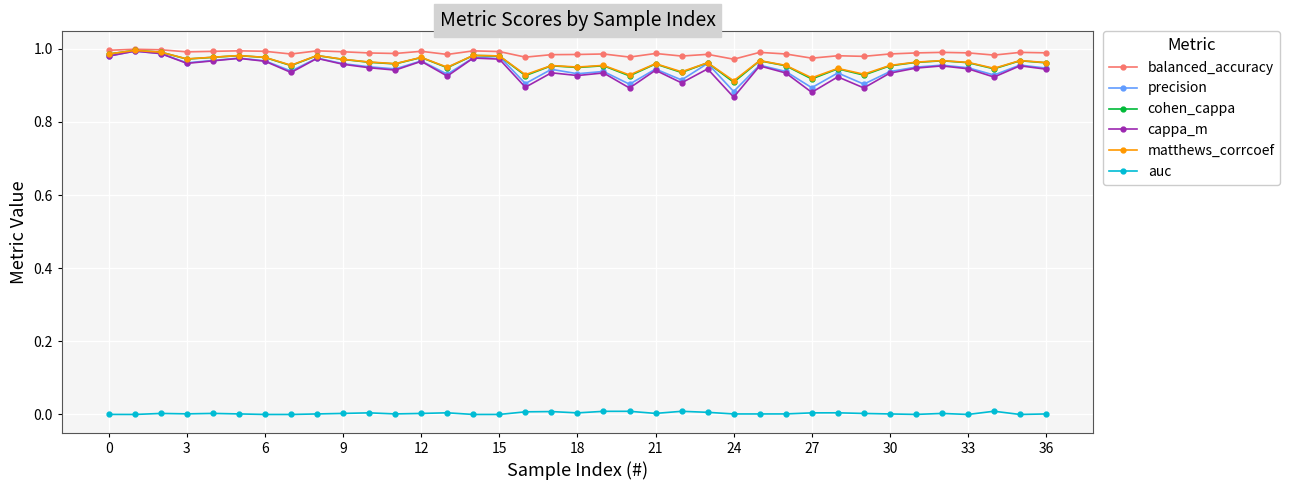

True or false: cohen_cappa and auc cross at least once.

False